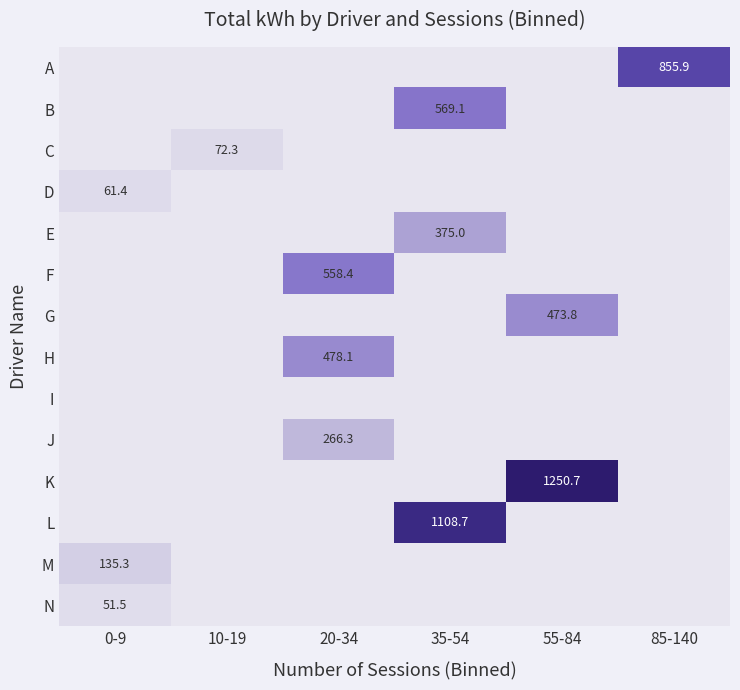

Which has a higher value, 85-140 or 55-84?

85-140